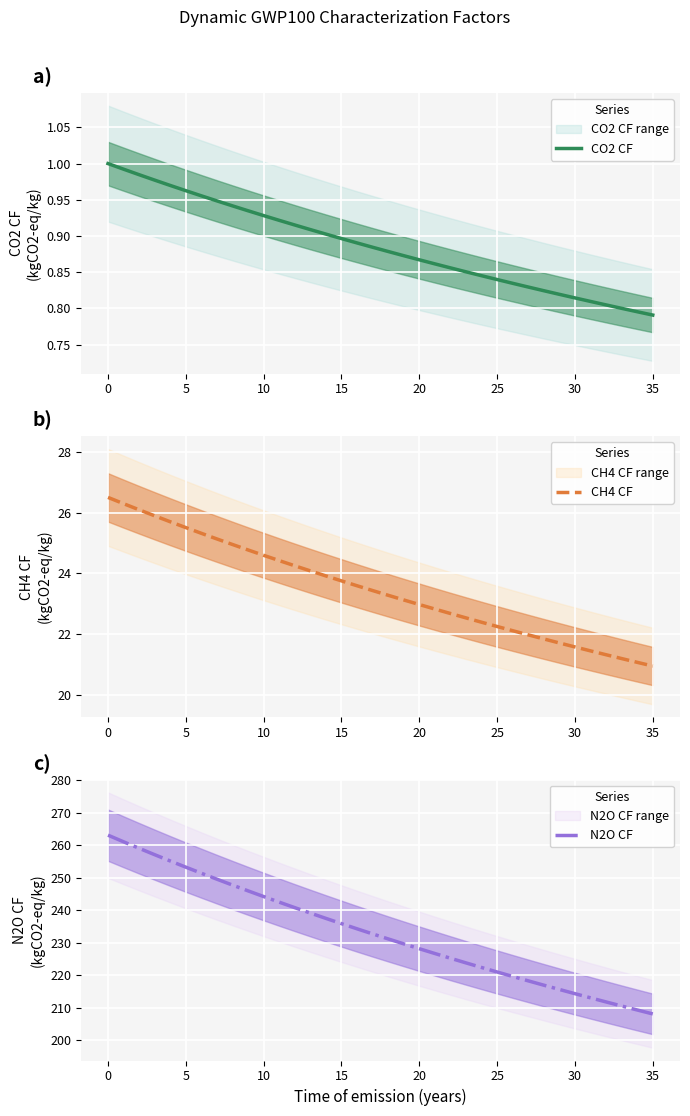

How many values in the CH4 CF series are below 23?

16